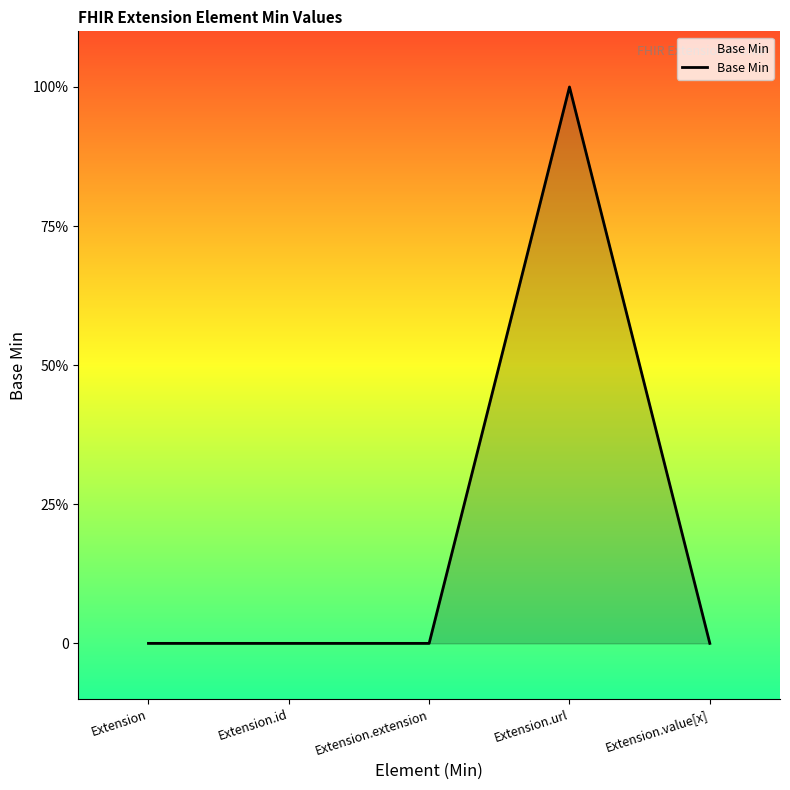

Does the chart have visible grid lines?

No